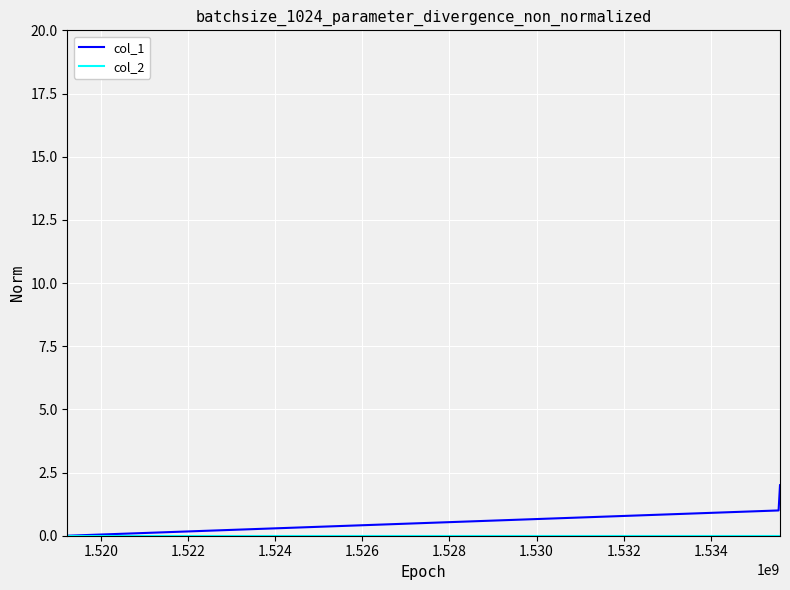

What is the average value of the col_1 series?

1